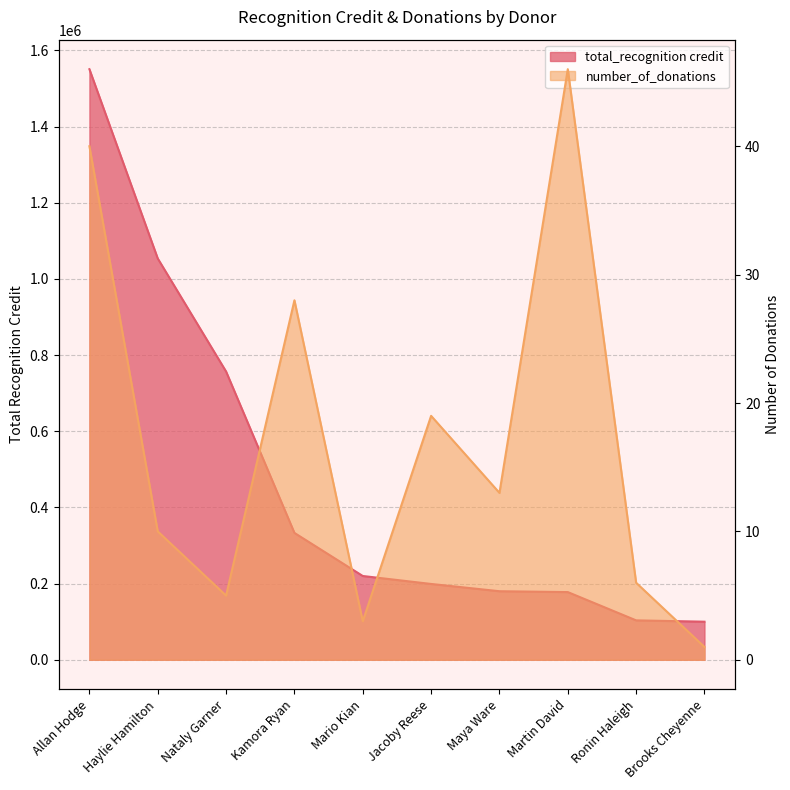

Is it true that number_of_donations equals 9.2 at Ronin Haleigh?

False